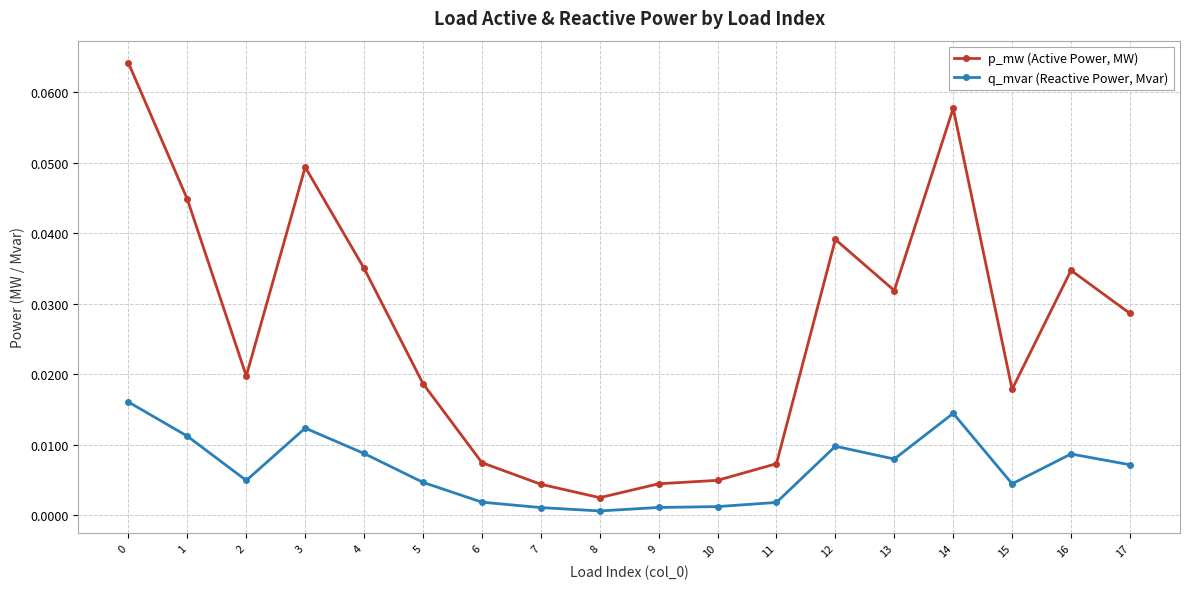

Is it true that q_mvar (Reactive Power, Mvar) equals 0.0 at 9?

True